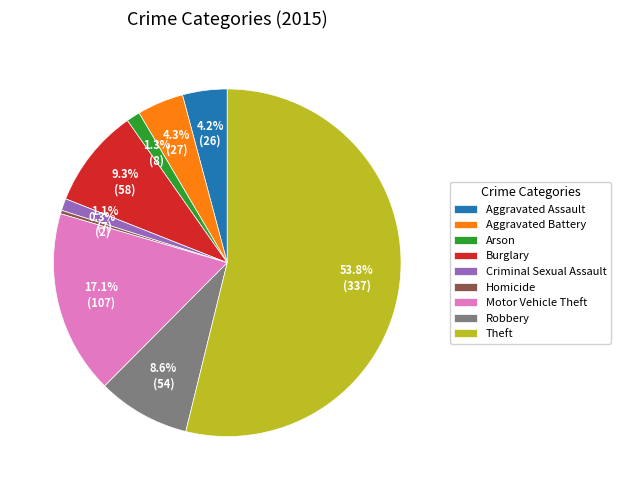

To the nearest percent, what is the combined percentage of Aggravated Battery and Robbery?

13%